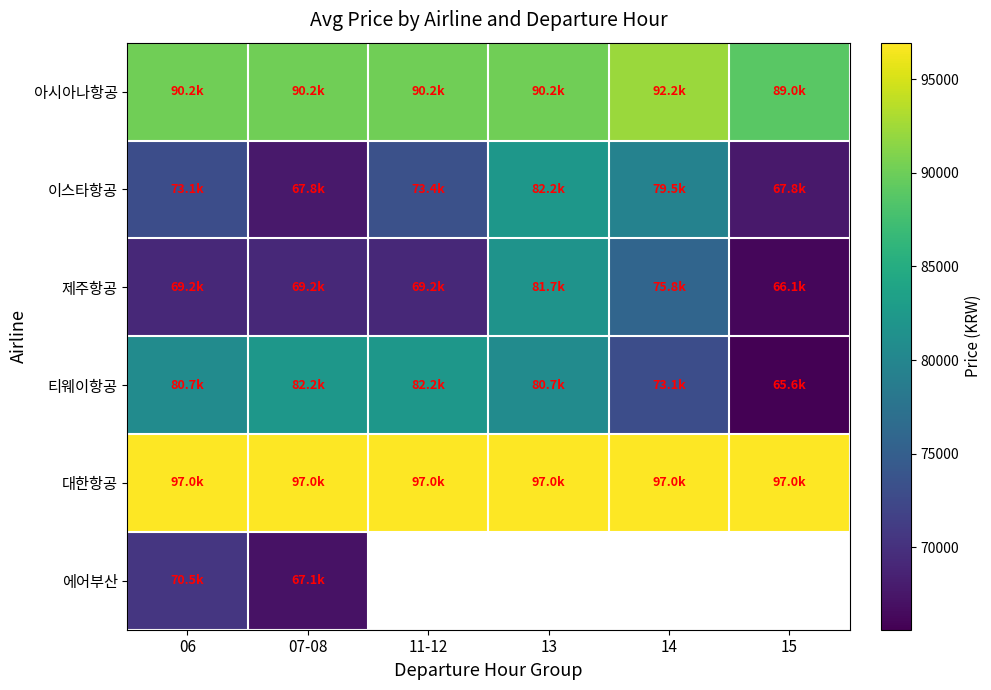

At how many categories does at least one series exceed 76246?

6